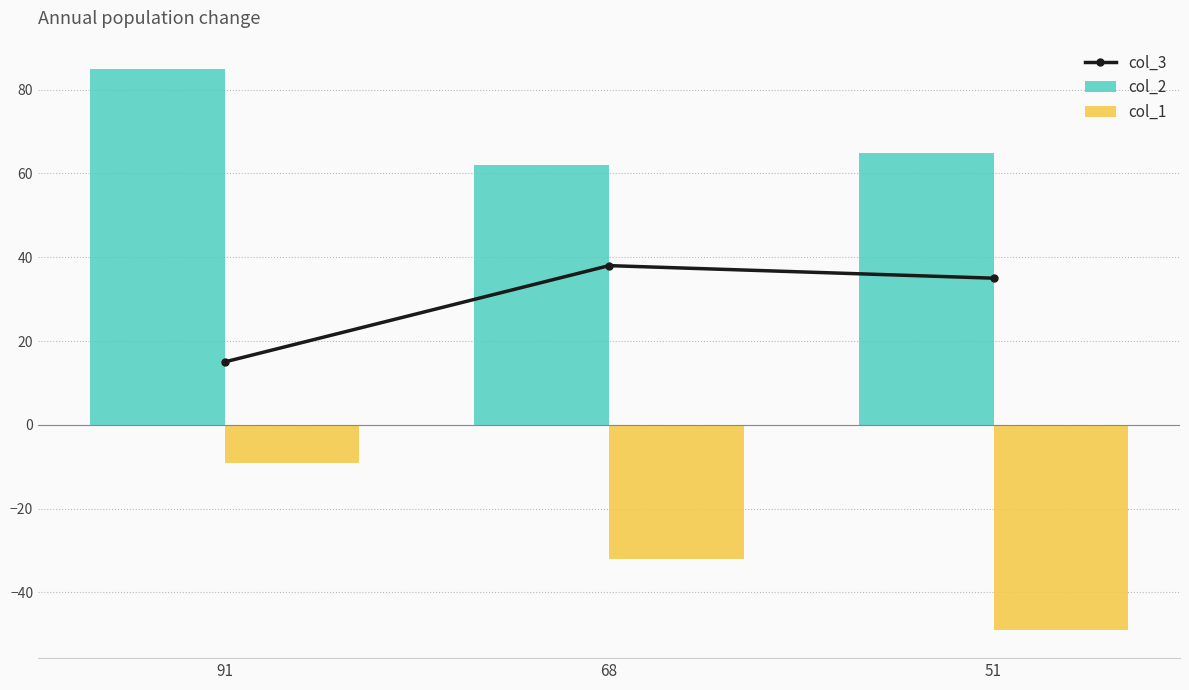

Where is col_2 nearest to the value 73?

51